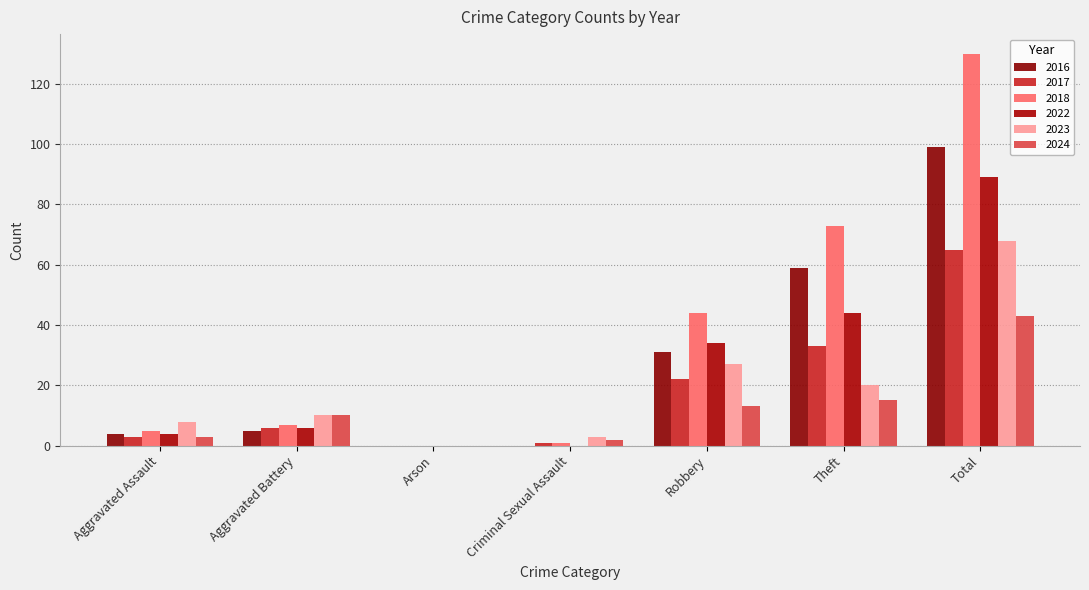

How many values in 2023 are above zero?

6